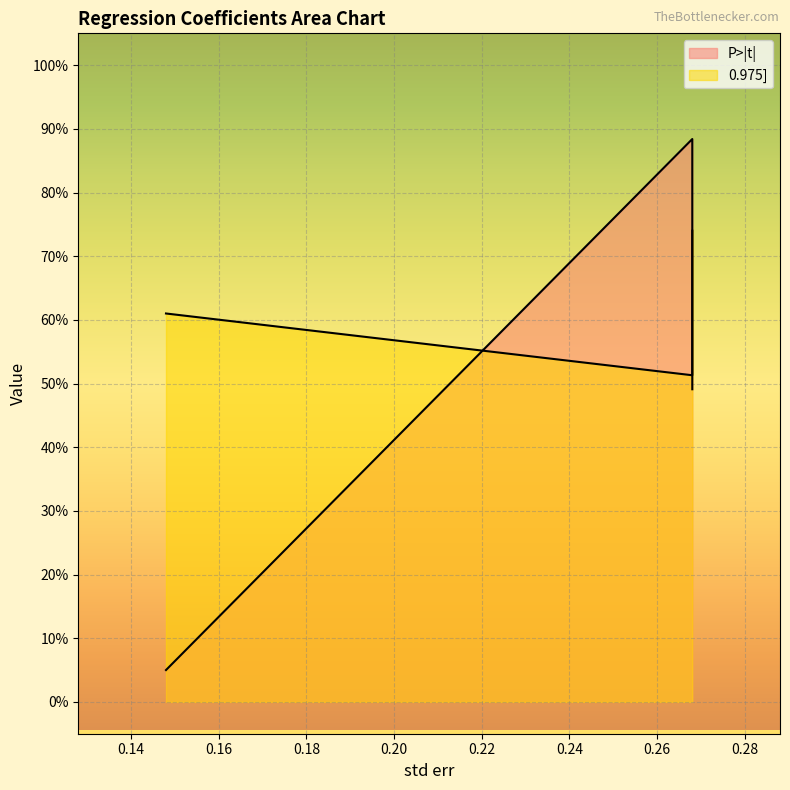

At how many categories does at least one series exceed 0?

3